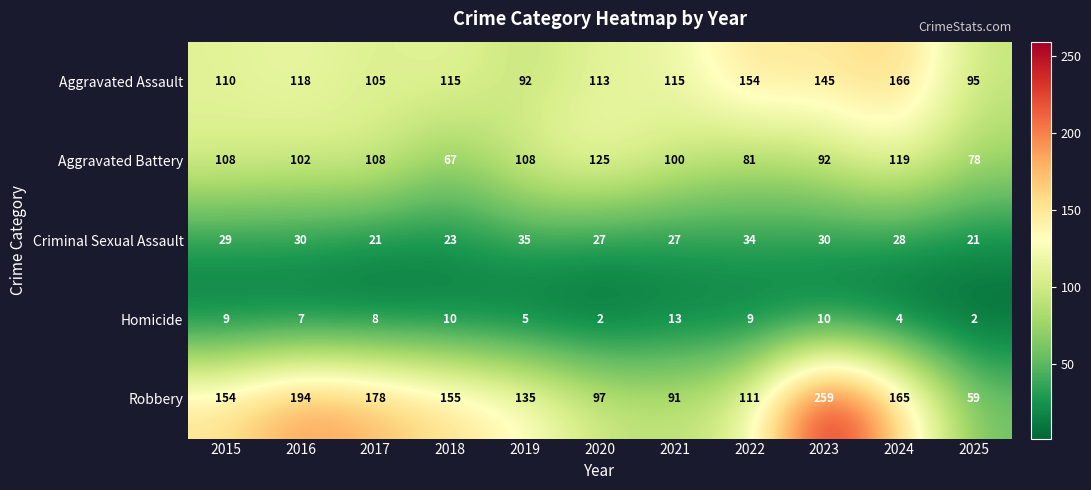

What is the approximate value of Criminal Sexual Assault at 2022?

34